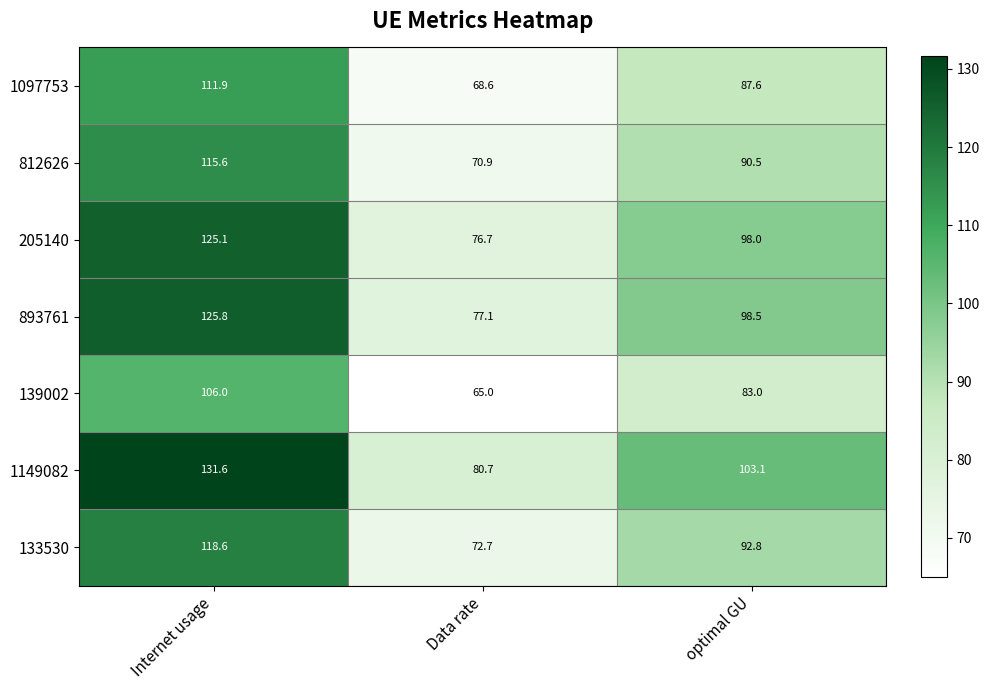

The value of 139002 at Data rate is 40.9. True or false?

False